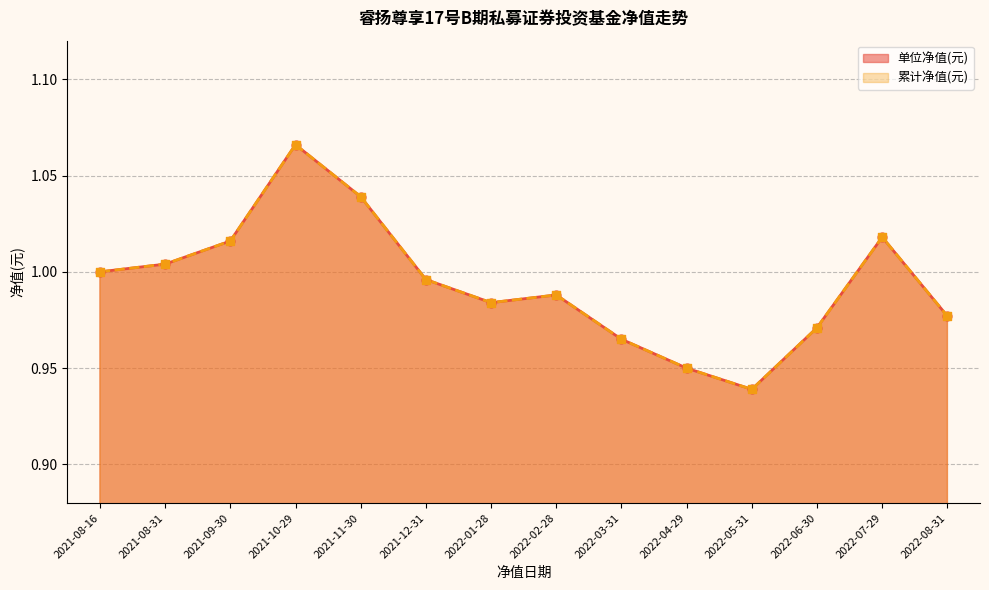

At which category is the sum across all series the highest?

2021-10-29